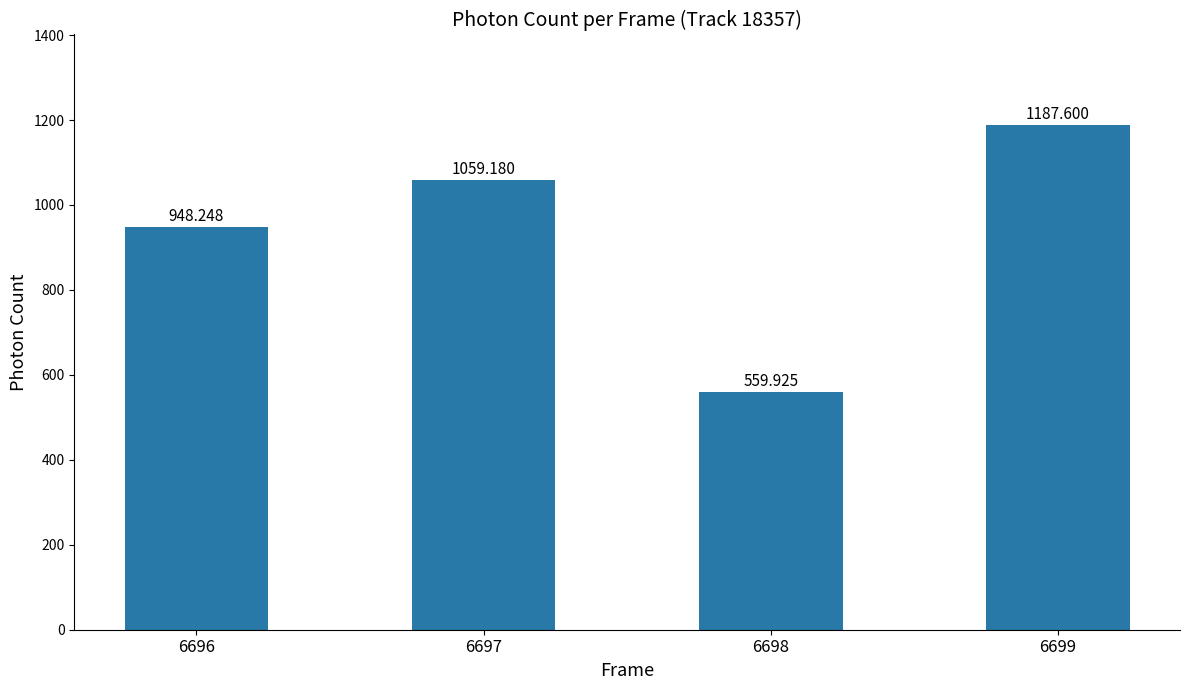

Does the chart contain stacked bars?

No